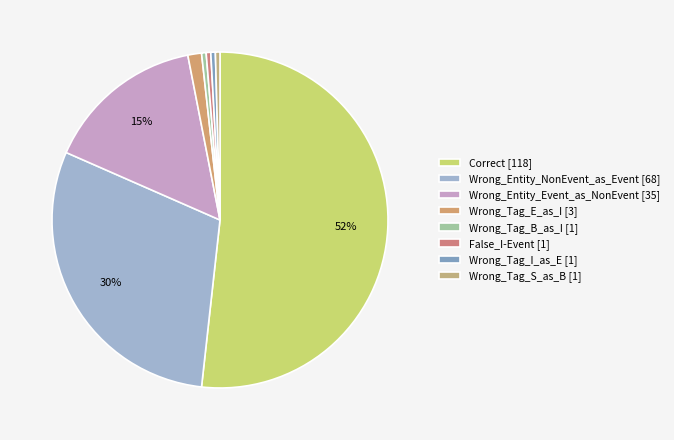

Which category has the smallest portion of the pie?

Wrong_Tag_B_as_I